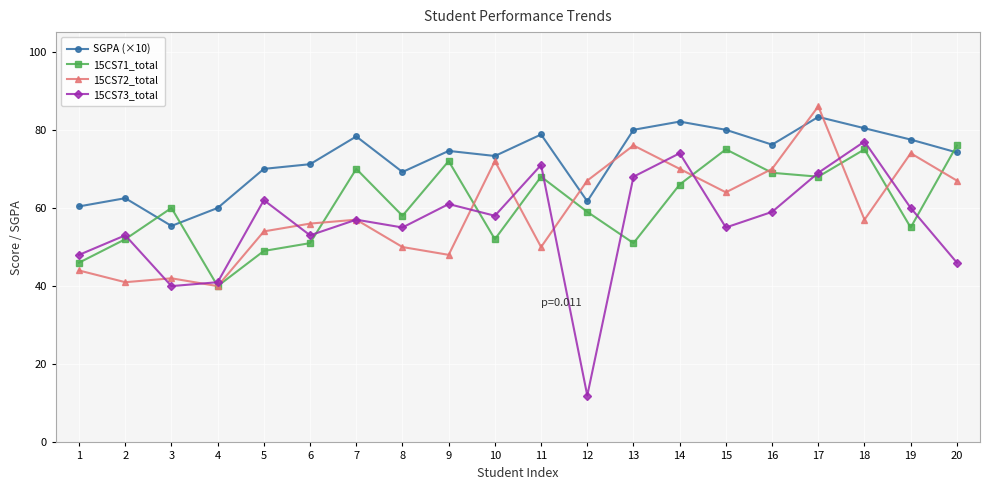

Which category has the highest value in the 15CS71_total series?

20